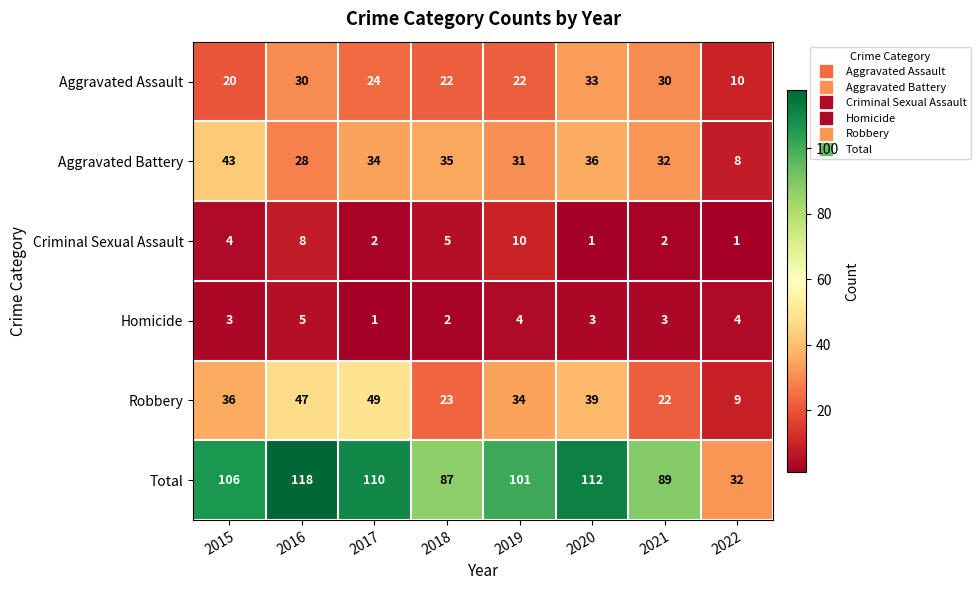

What value does the Homicide series have at 2021?

3